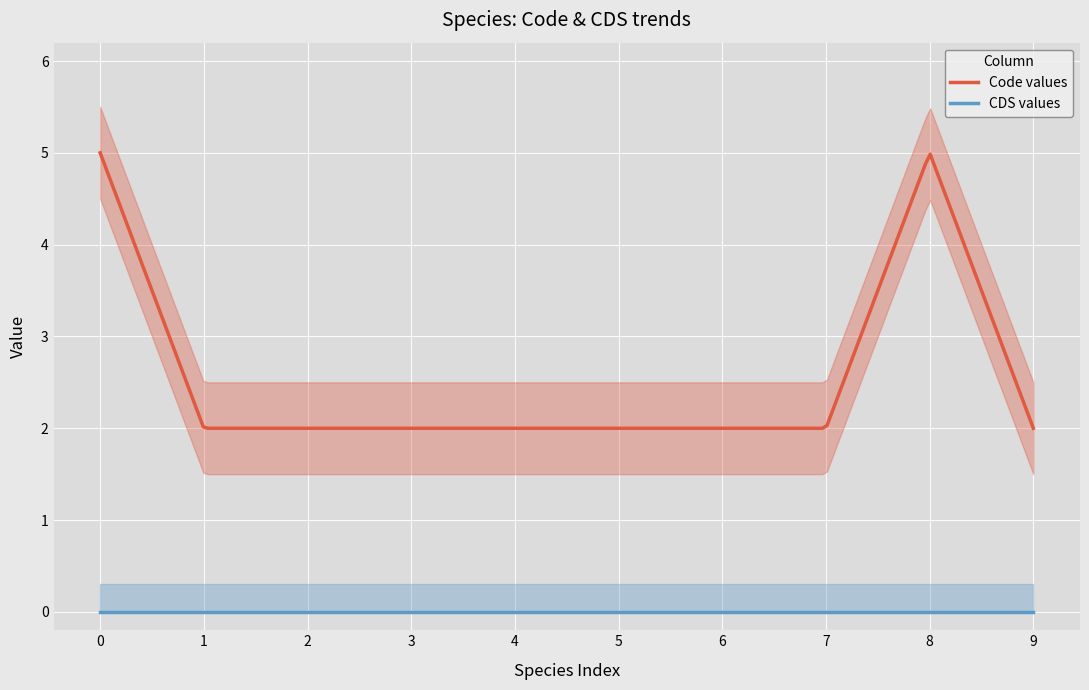

True or false: Code and CDS intersect in this chart.

False